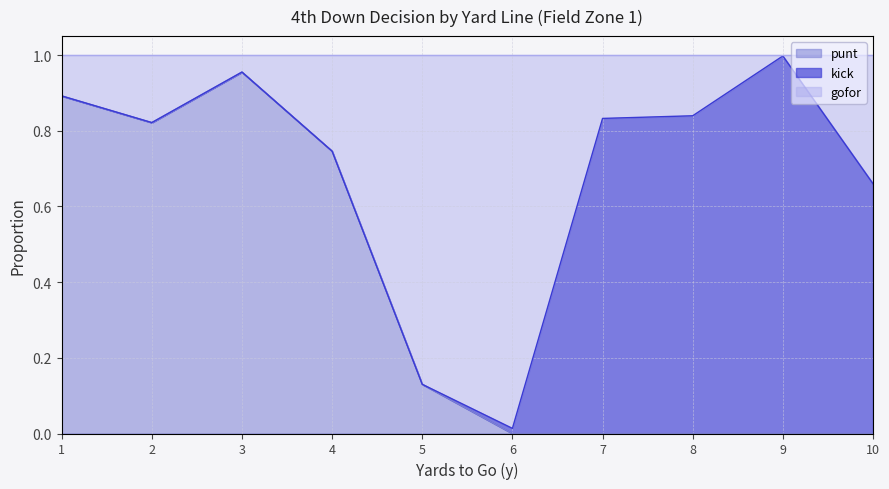

What are all the series names shown in the legend?

punt, kick, gofor